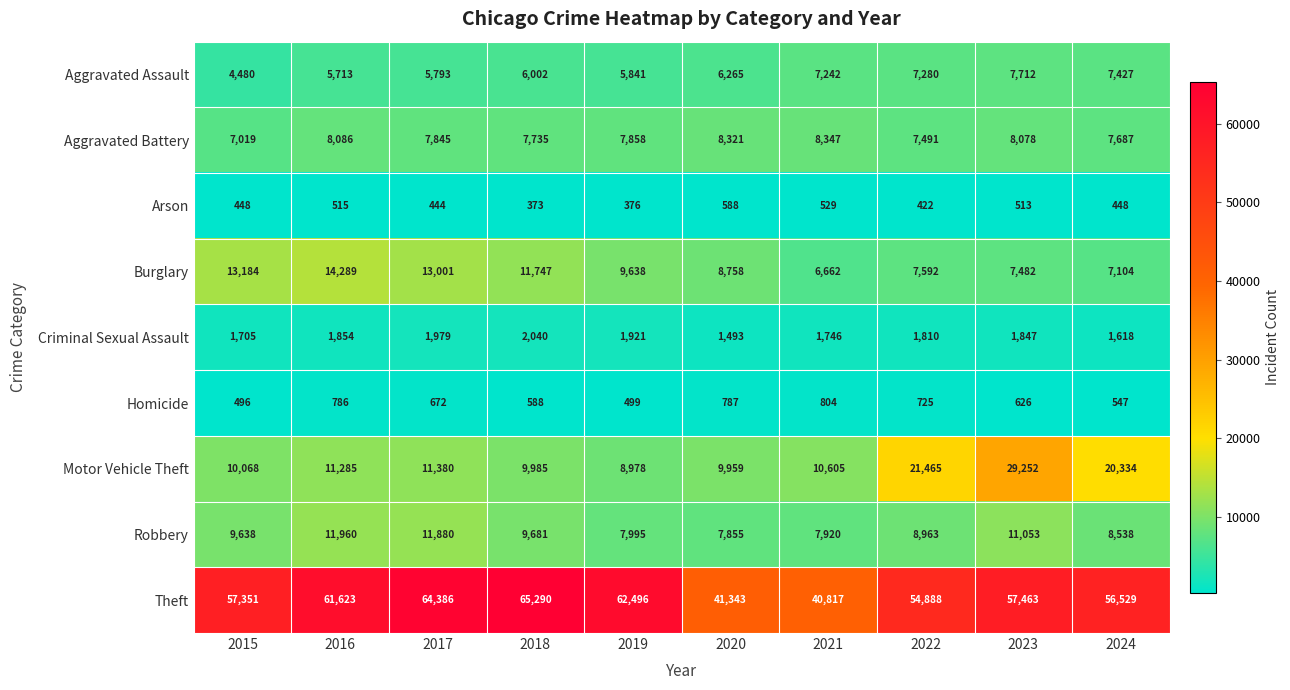

What is the difference between the Aggravated Battery values at 2018 and 2021?

612